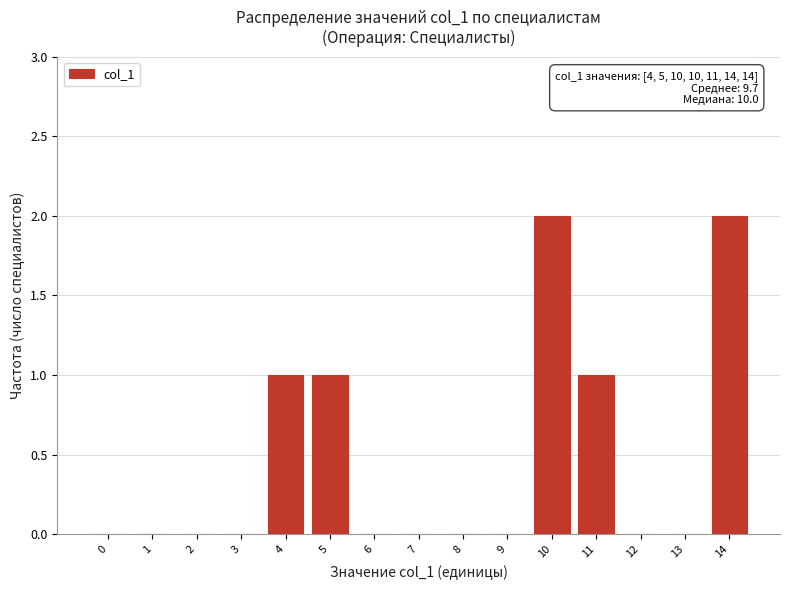

Reading left to right, transcribe all the data shown in this chart.

0=0	1=0	2=0	3=0	4=1	5=1	6=0	7=0	8=0	9=0	10=2	11=1	12=0	13=0	14=2